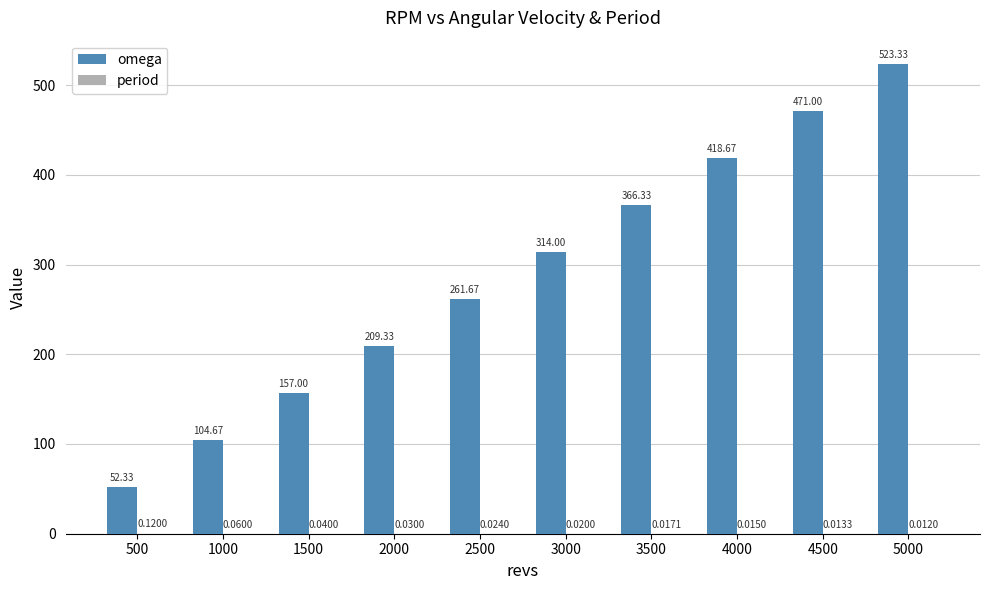

How many groups of bars are there?

10